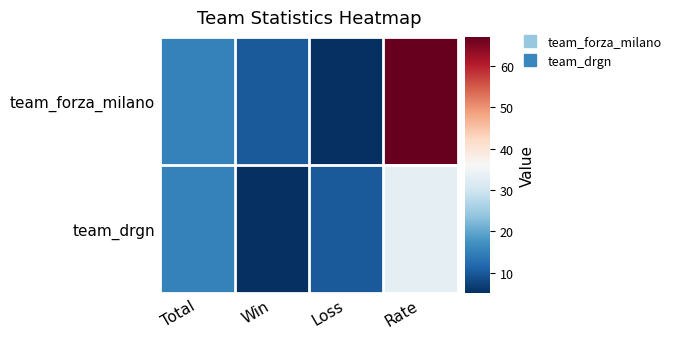

Which series has the largest total across all categories?

team_forza_milano